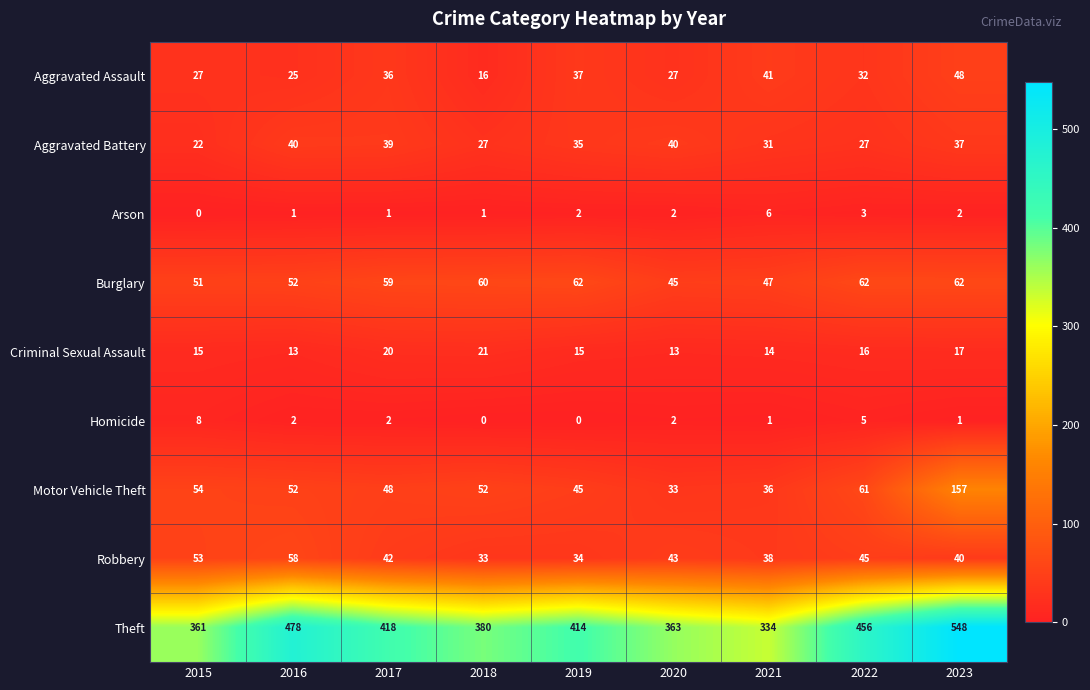

What is the total value across all series at 2019?

644